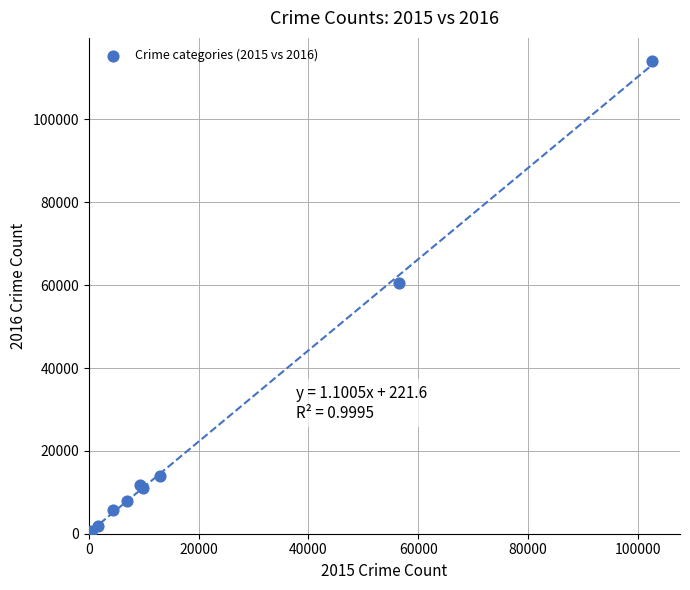

What Y value in the scatter plot is closest to 57263?

60604